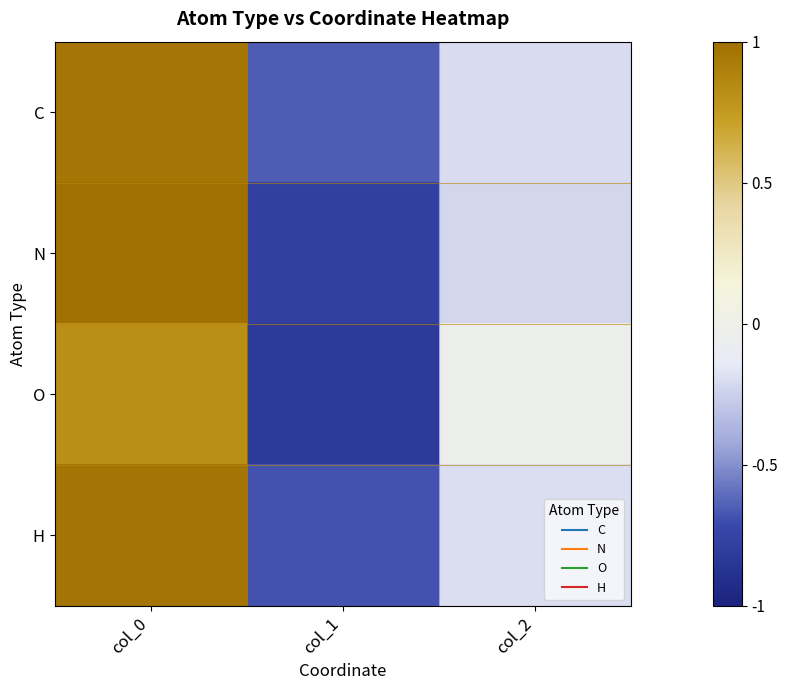

Which series changed the most between col_0 and col_2?

N